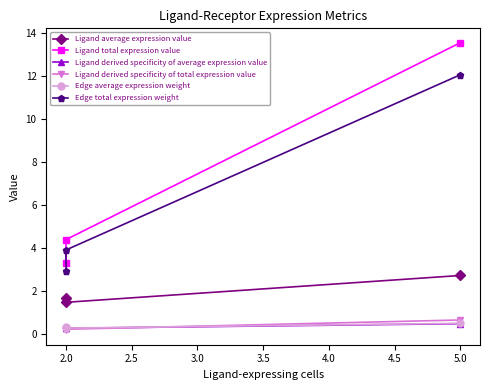

Reading left to right, what are all the values shown in this chart?

Ligand average expression value: 1.6	1.5	2.7
Ligand total expression value: 3.3	4.4	13.6
Ligand derived specificity of average expression value: 0.3	0.3	0.5
Ligand derived specificity of total expression value: 0.2	0.2	0.6
Edge average expression weight: 0.3	0.3	0.5
Edge total expression weight: 2.9	3.9	12.1